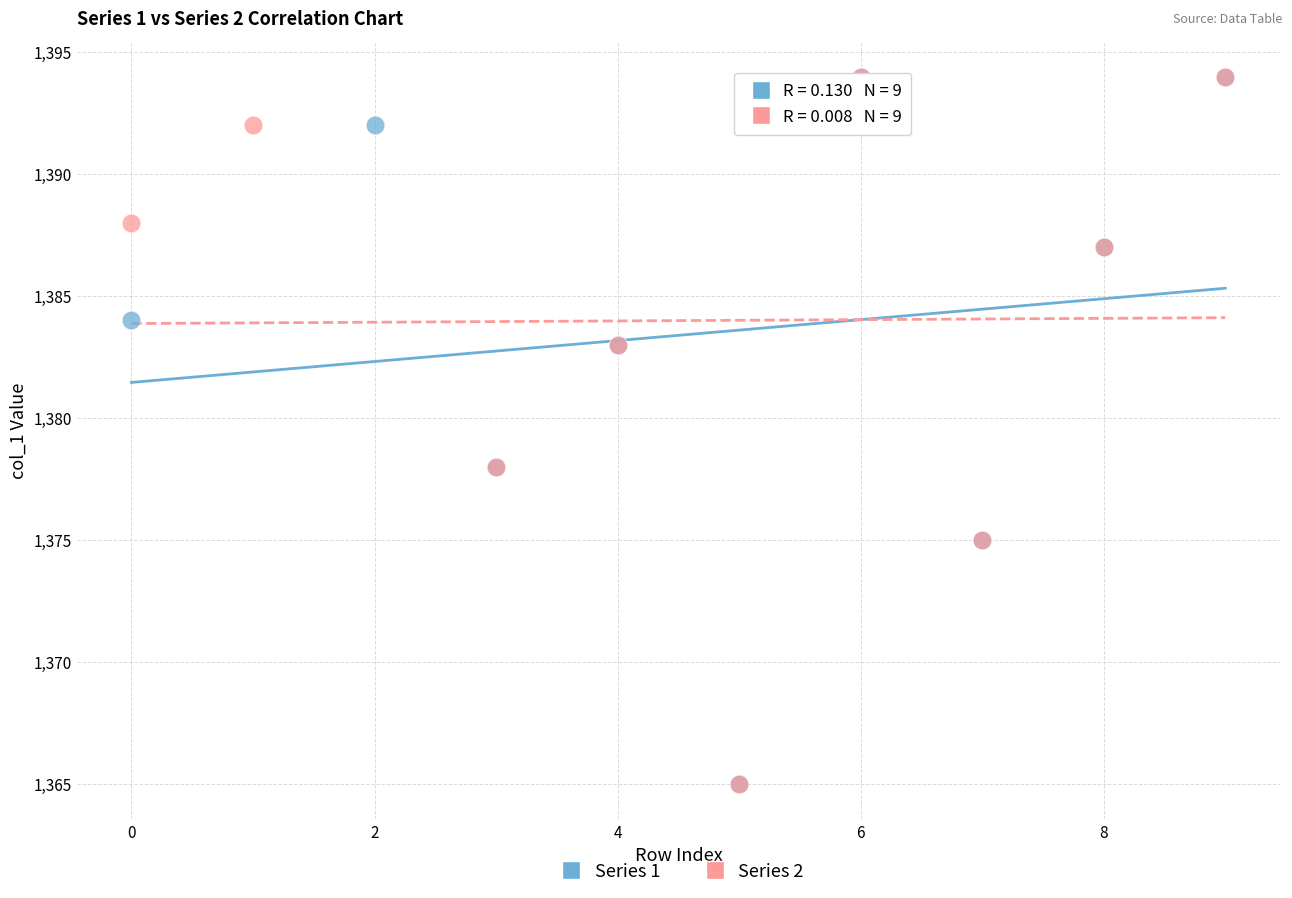

What are all the series names shown in the legend?

Series 1, Series 2